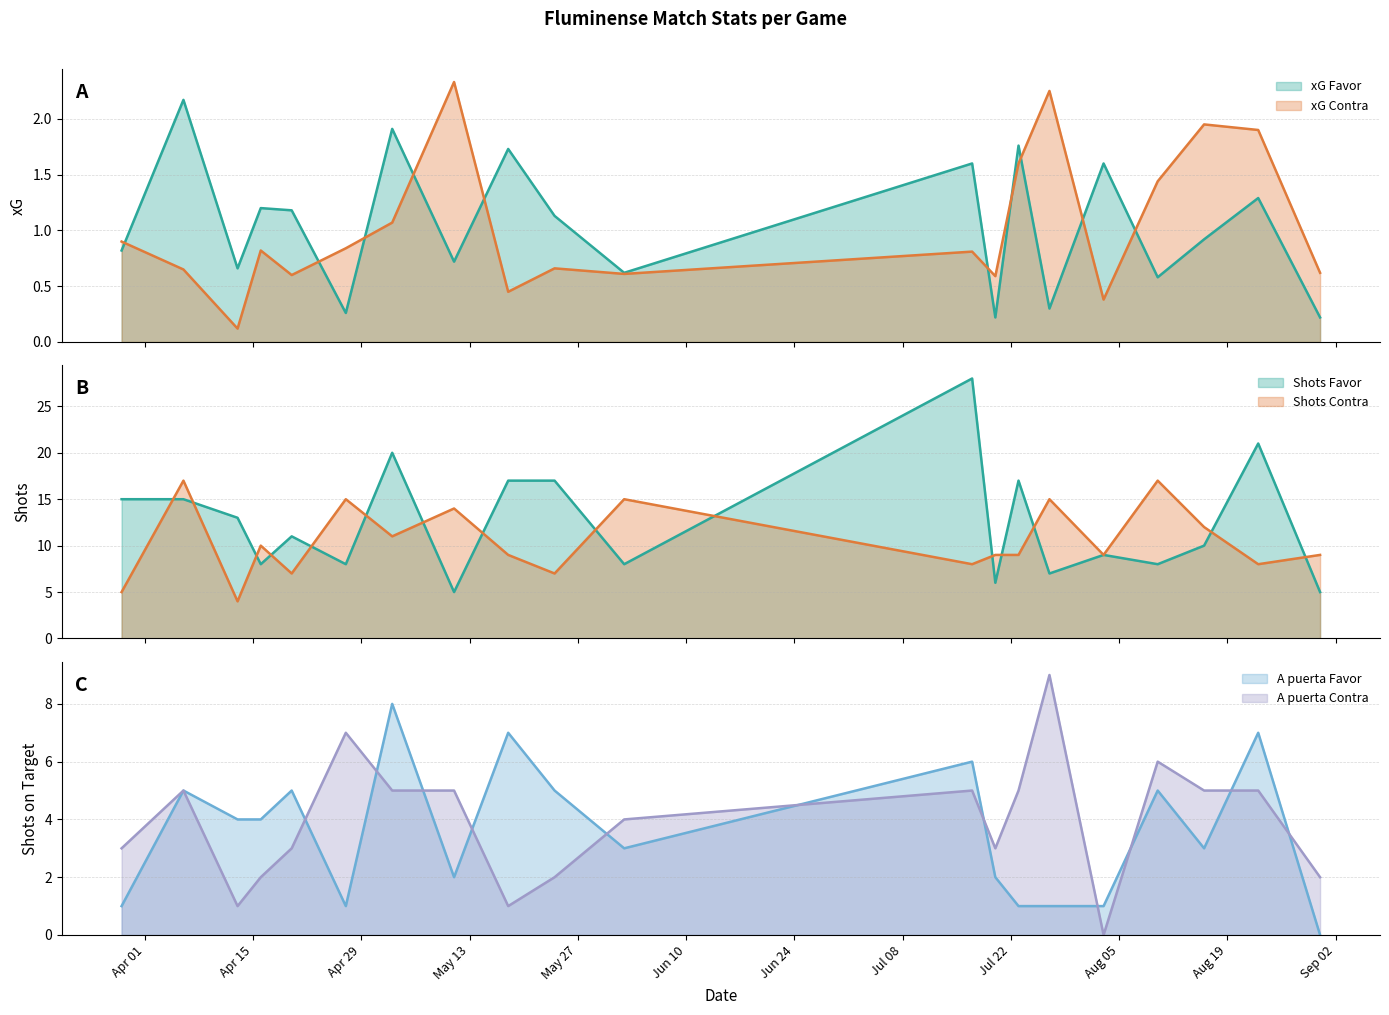

True or false: Shots Contra has more than 1 points higher than both neighbors.

True